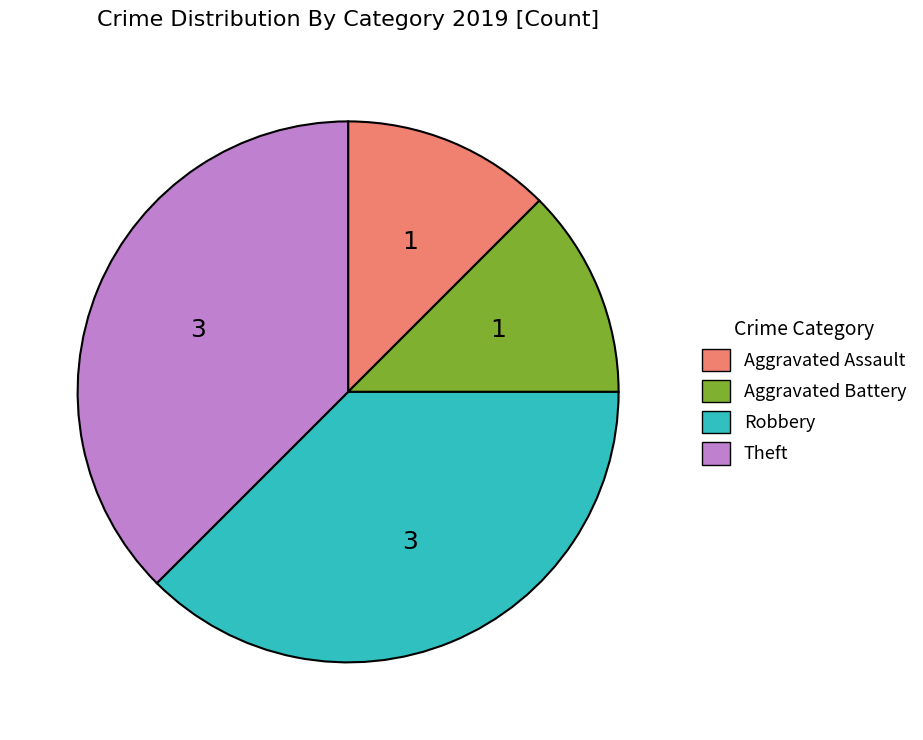

Combined, do Aggravated Assault and Aggravated Battery account for over 50%?

No